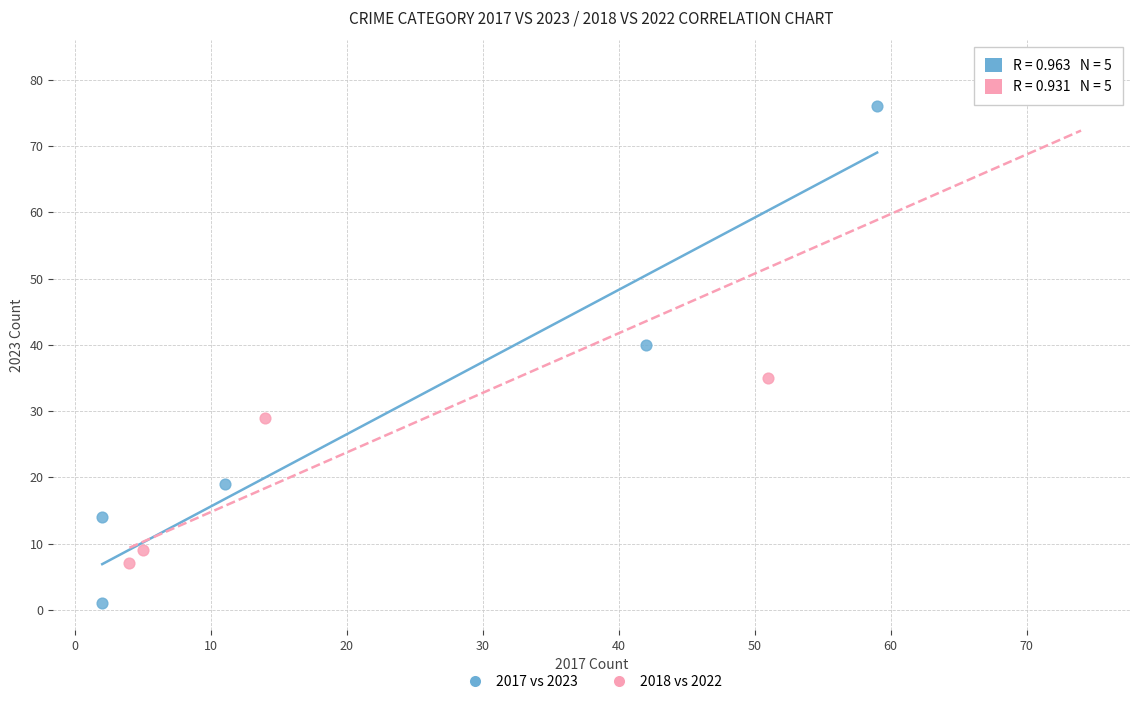

Which series contains the lowest Y value?

2017 vs 2023